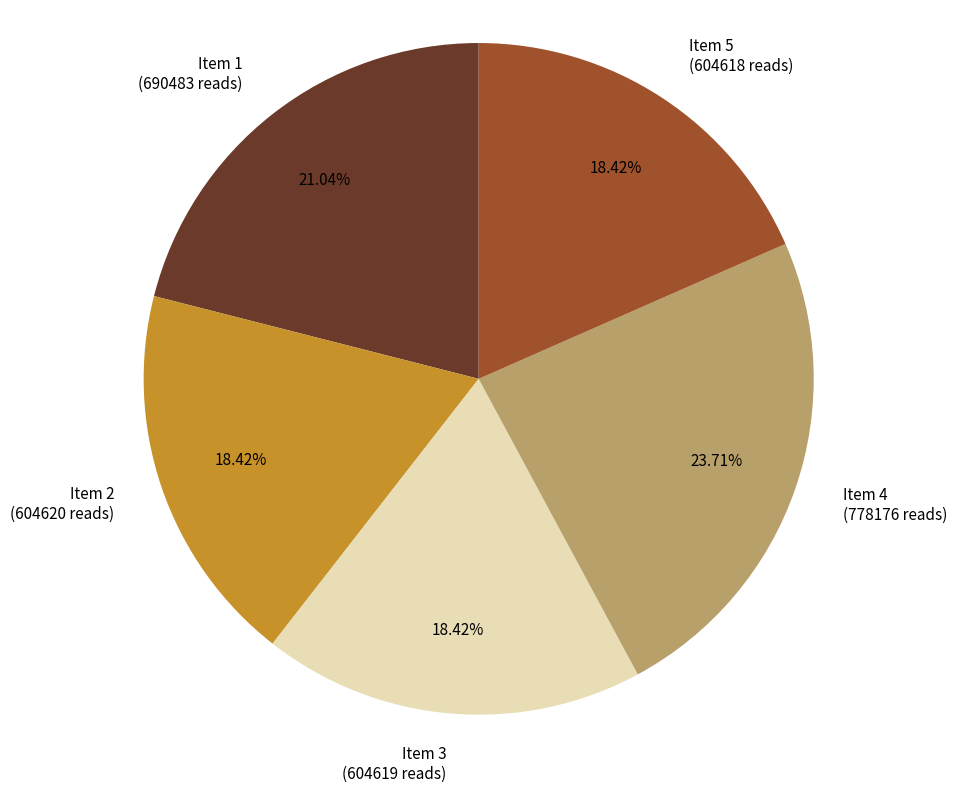

Approximately how many times larger is the value at Item 3 (604619 reads) compared to Item 5 (604618 reads)?

1.0